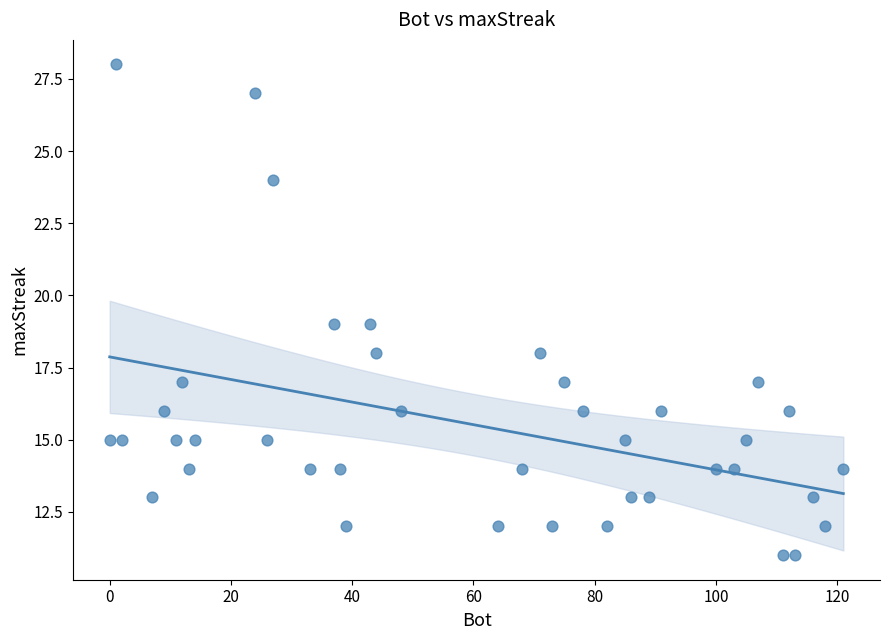

What is the range of X values (max minus min)?

121